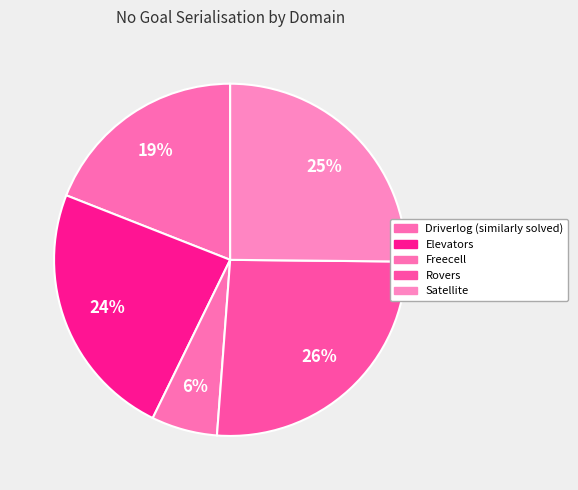

Count the number of slices in the pie.

5